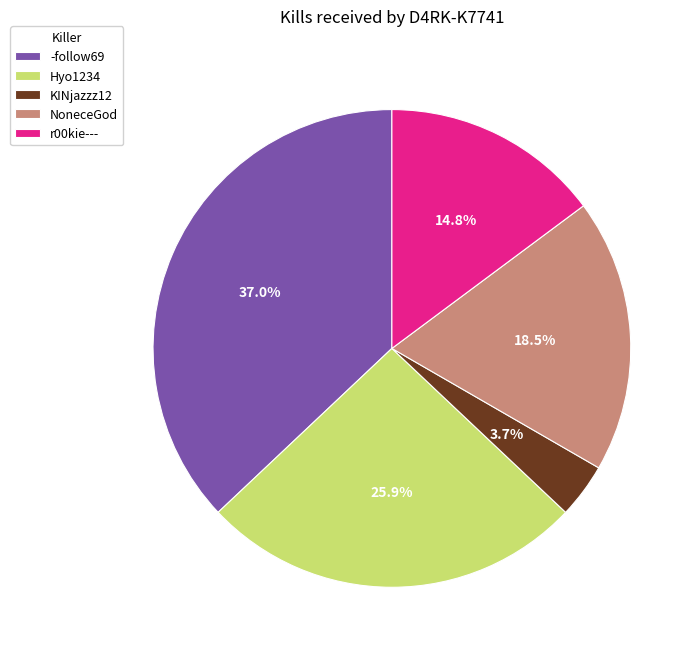

Rank the categories by value from highest to lowest.

-follow69, Hyo1234, NoneceGod, r00kie---, KINjazzz12